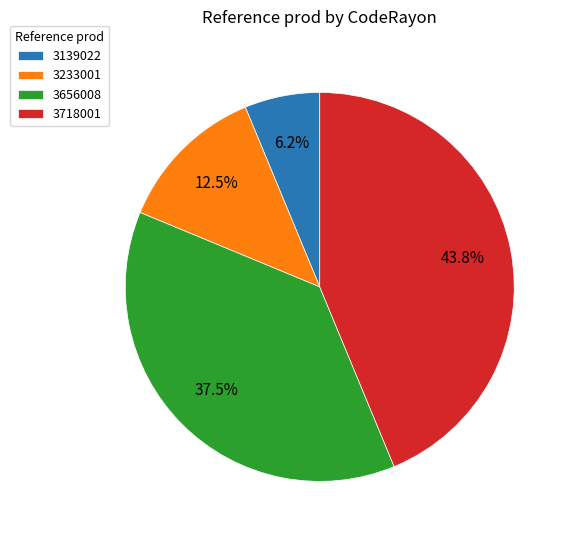

Between 3656008 and 3718001, which is larger?

3718001